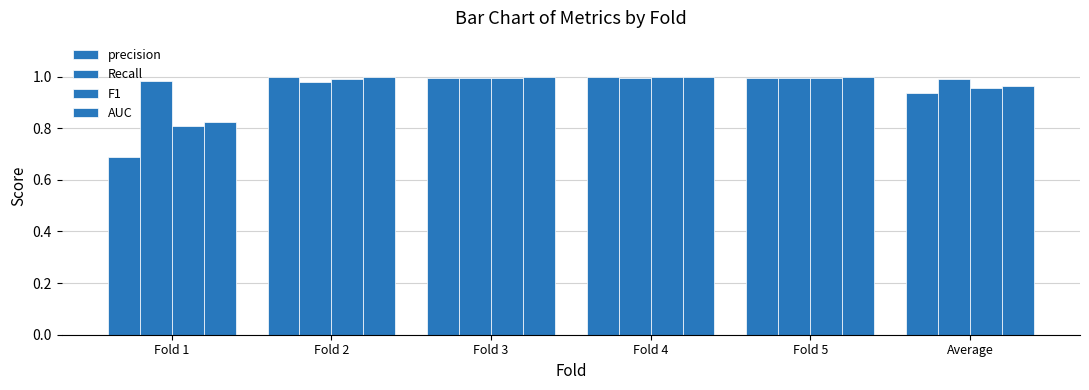

How many bars are there in total?

24